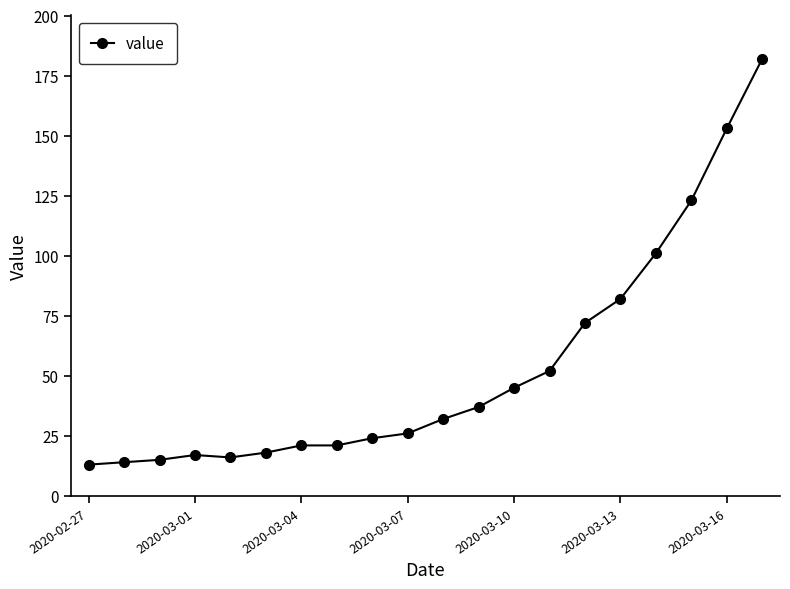

Is this an area chart (filled region under the line)?

No